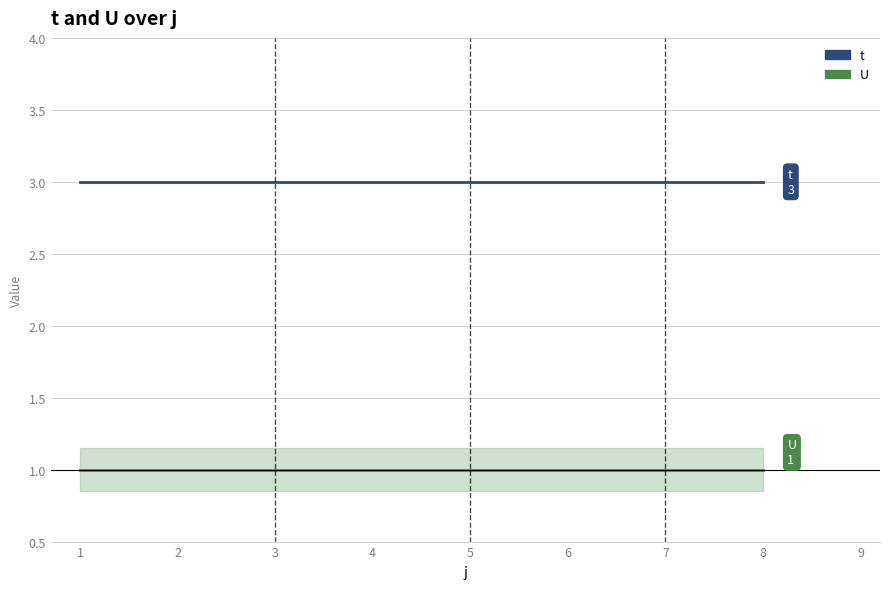

Is it true that t equals 3 at 5?

True